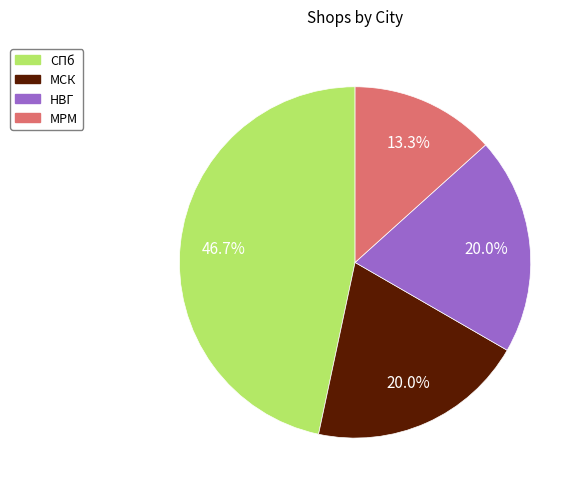

Which category has the biggest portion of the pie?

СПб